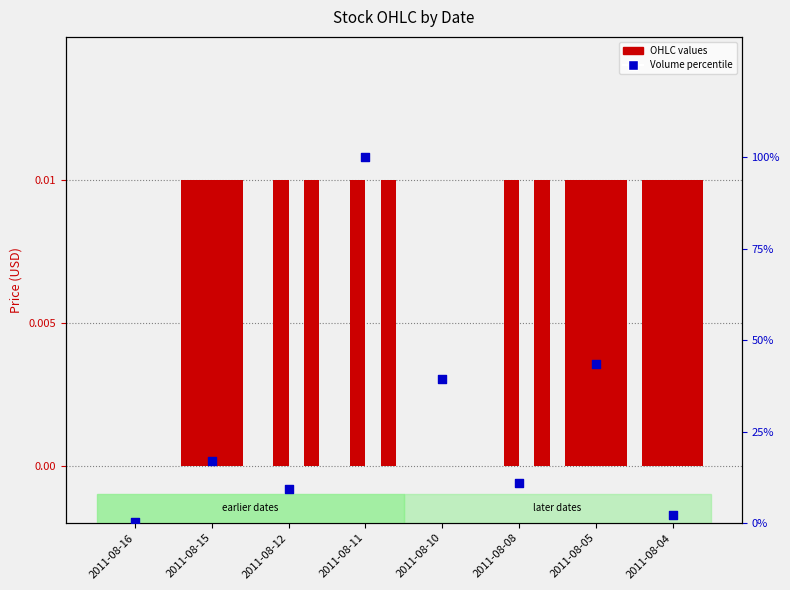

Which series has the largest Y range (max minus min)?

Volume %